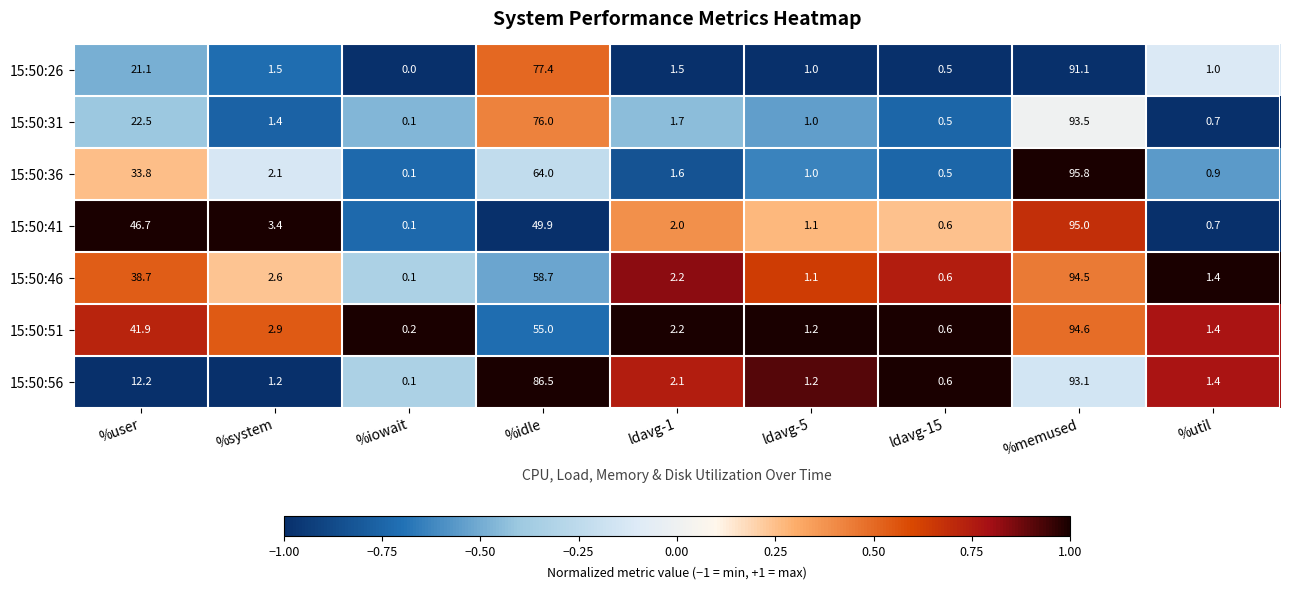

List the labels in order of 15:50:51 value, smallest first.

%iowait, ldavg-15, ldavg-5, %util, ldavg-1, %system, %user, %idle, %memused